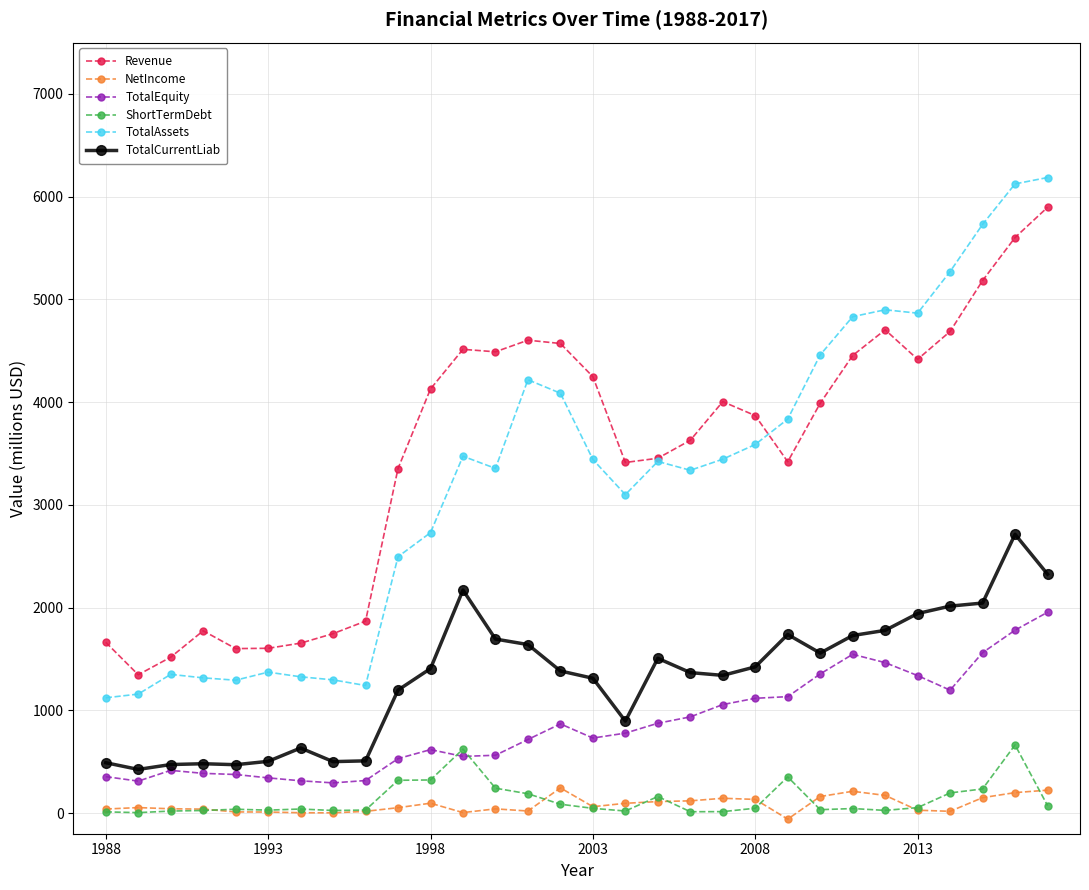

What is the value of the TotalEquity point at the 26th from the left?

1339.0